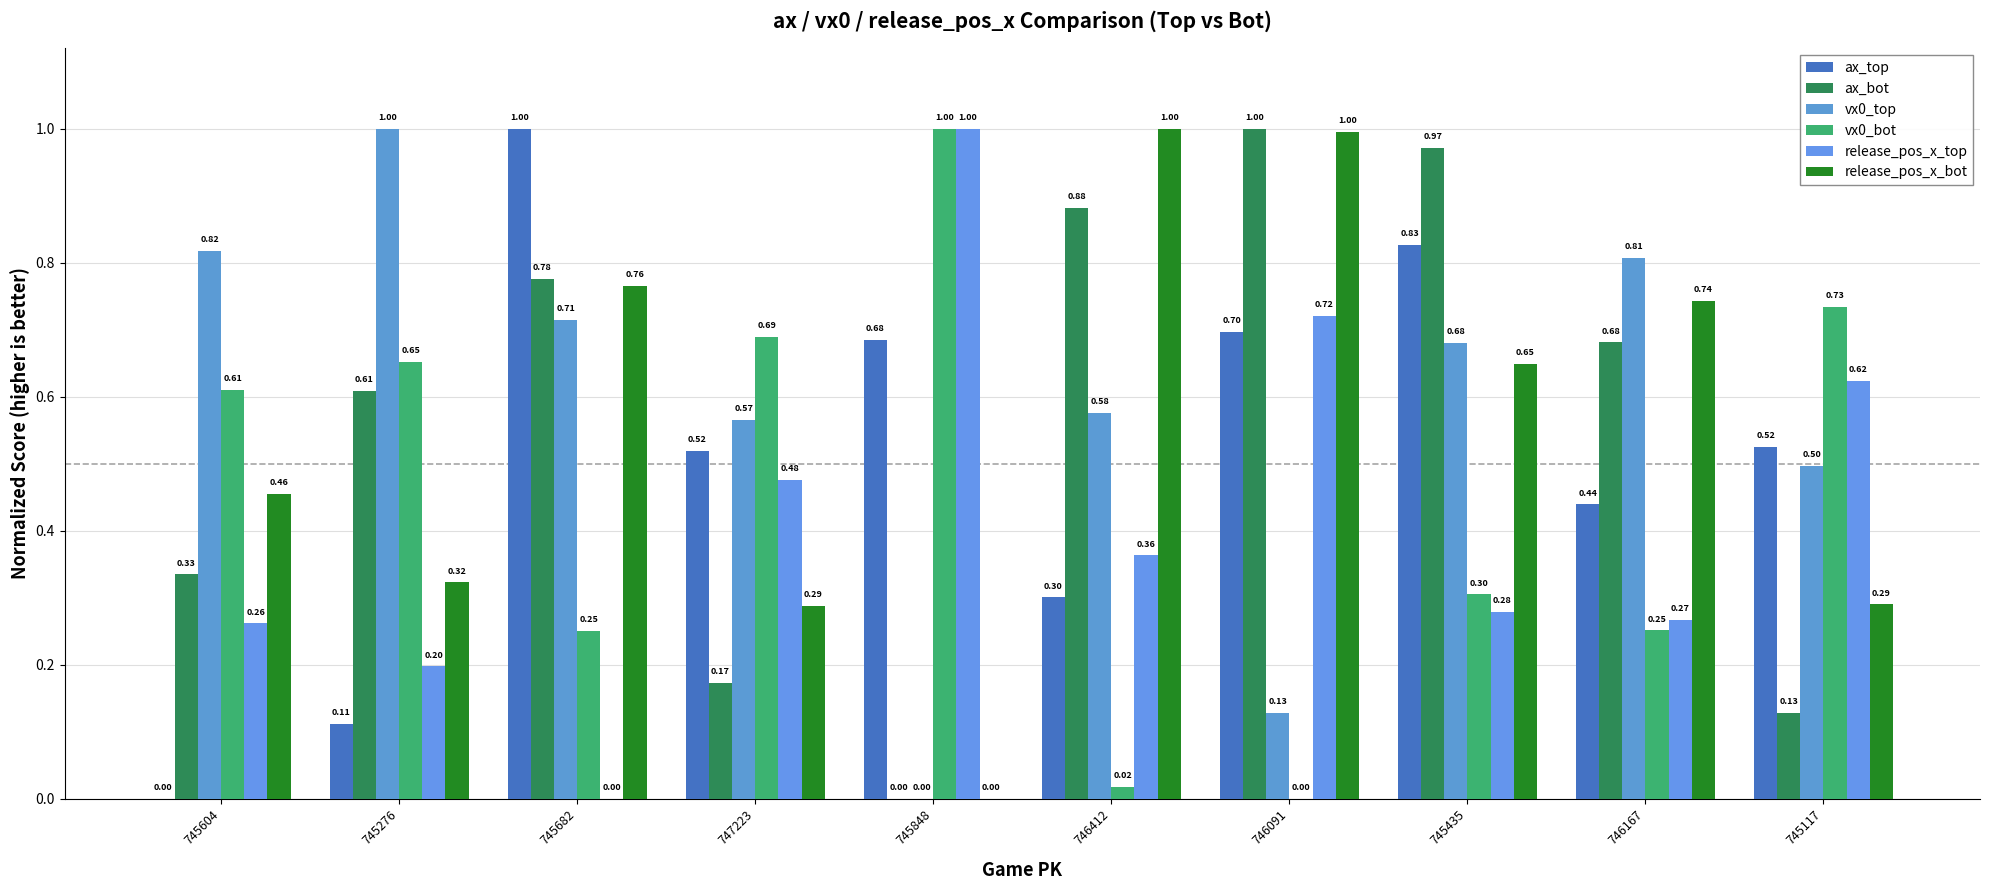

Reading left to right, transcribe all the data shown in this chart.

ax_top: 0.0	0.1	1.0	0.5	0.7	0.3	0.7	0.8	0.4	0.5
ax_bot: 0.3	0.6	0.8	0.2	0.0	0.9	1.0	1.0	0.7	0.1
vx0_top: 0.8	1.0	0.7	0.6	0.0	0.6	0.1	0.7	0.8	0.5
vx0_bot: 0.6	0.7	0.3	0.7	1.0	0.0	0.0	0.3	0.3	0.7
release_pos_x_top: 0.3	0.2	0.0	0.5	1.0	0.4	0.7	0.3	0.3	0.6
release_pos_x_bot: 0.5	0.3	0.8	0.3	0.0	1.0	1.0	0.6	0.7	0.3